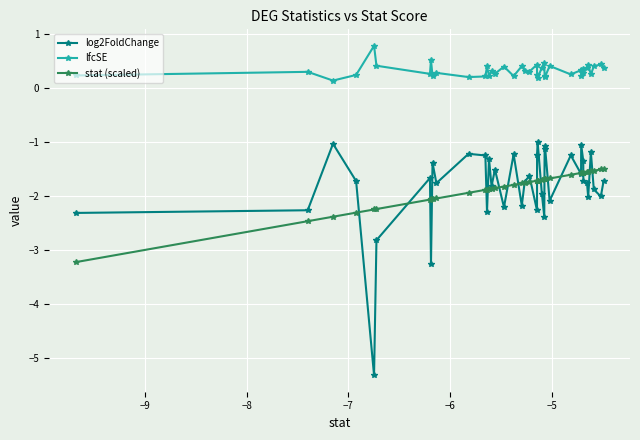

How many lines are shown in the chart?

3